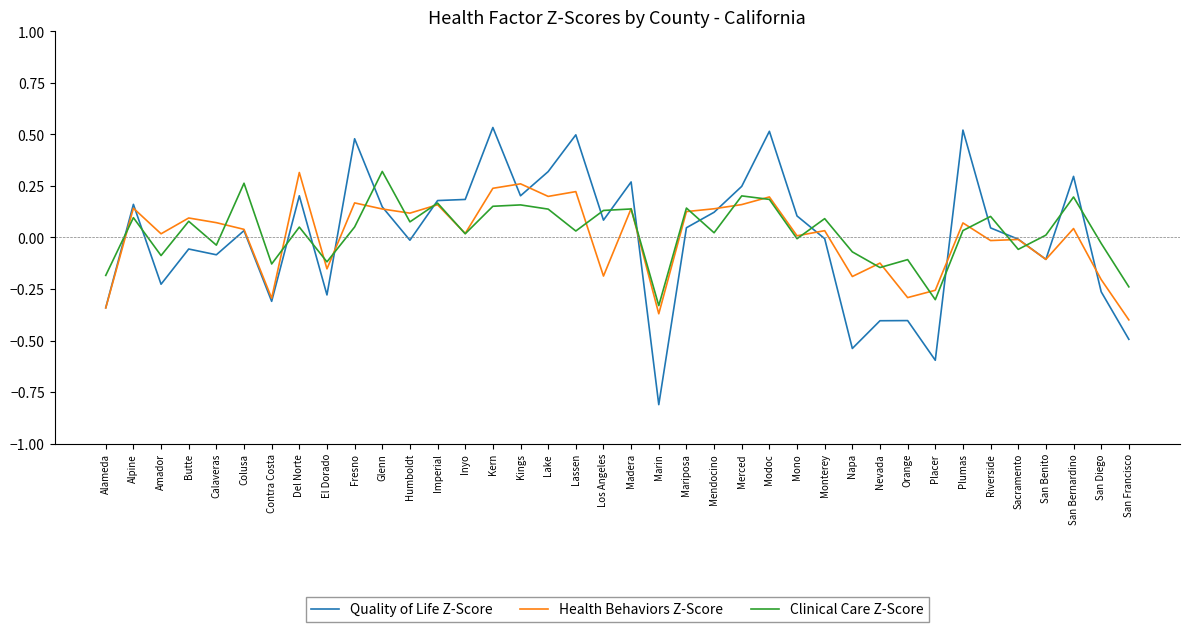

In Clinical Care Z-Score, how many points are lower than both neighbors (excluding endpoints)?

13